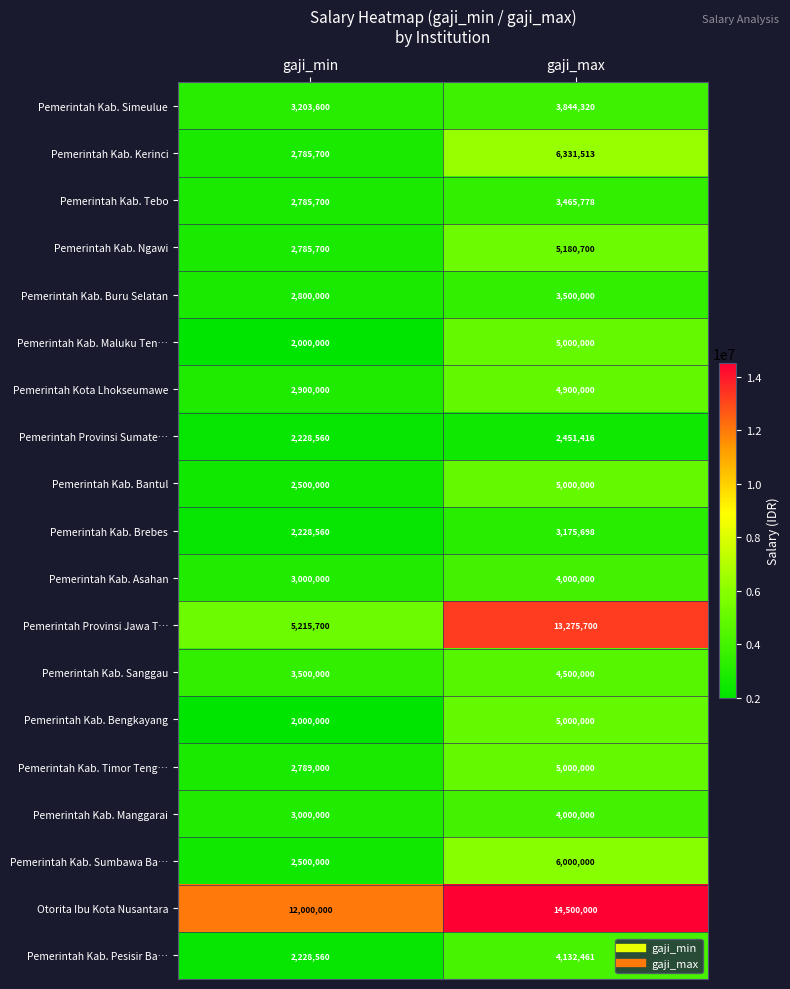

Which series has the largest total across all categories?

Otorita Ibu Kota Nusantara